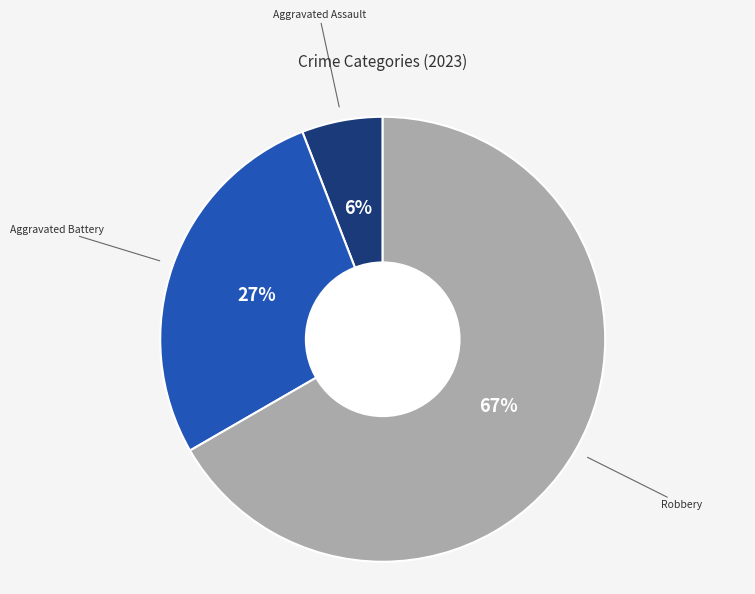

Is there a majority slice in this chart?

Yes